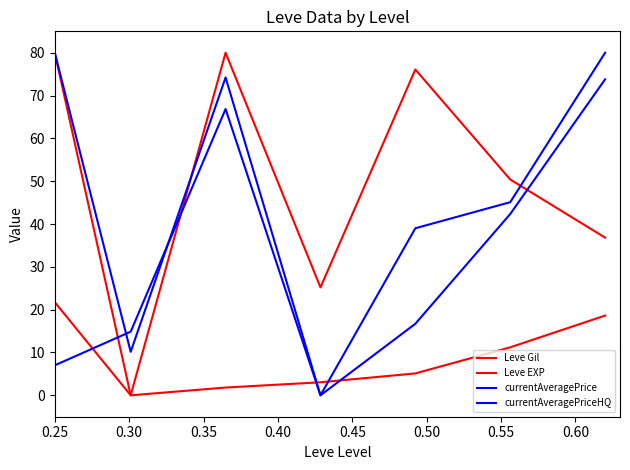

Where is the first local maximum for currentAveragePriceHQ?

0.35